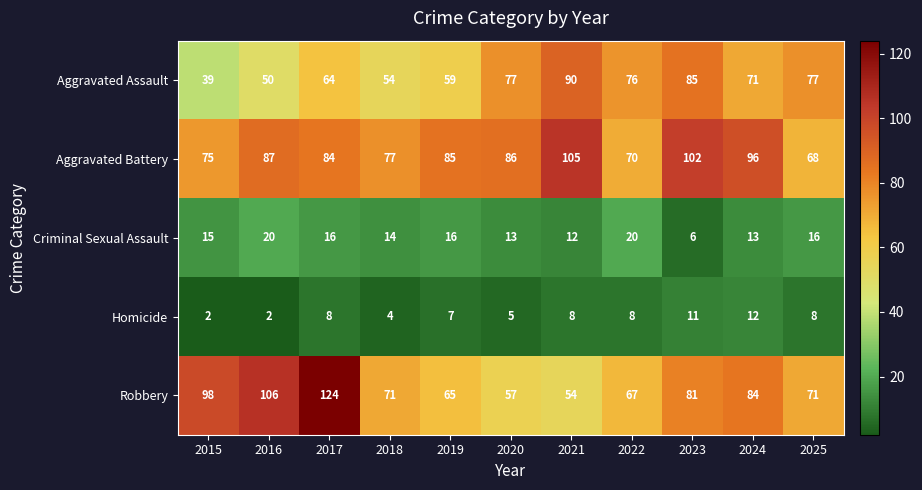

Which series has the largest range (max minus min)?

Robbery